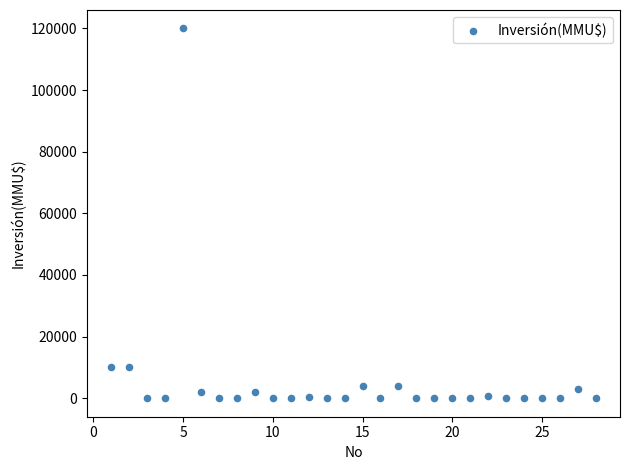

What is the range of X values (max minus min)?

27